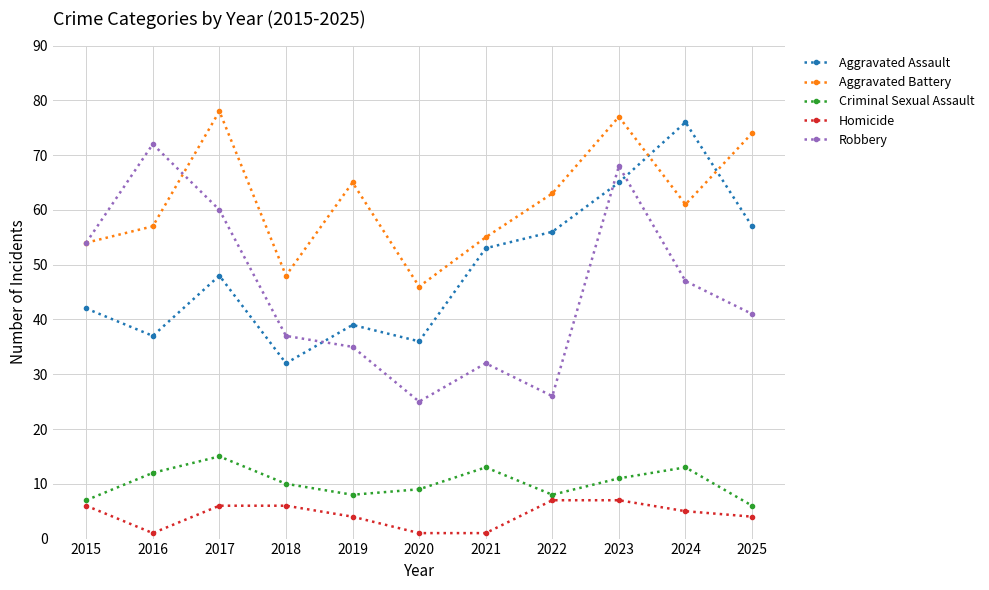

How many data points does each series have?

11